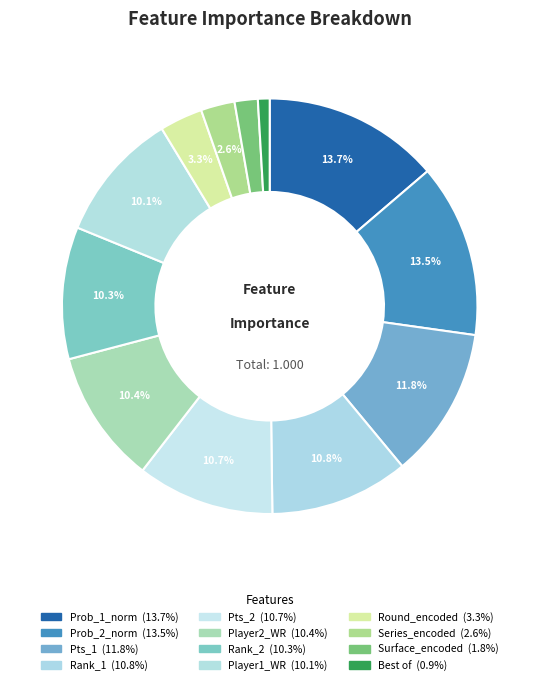

How many slices are in this pie chart?

12